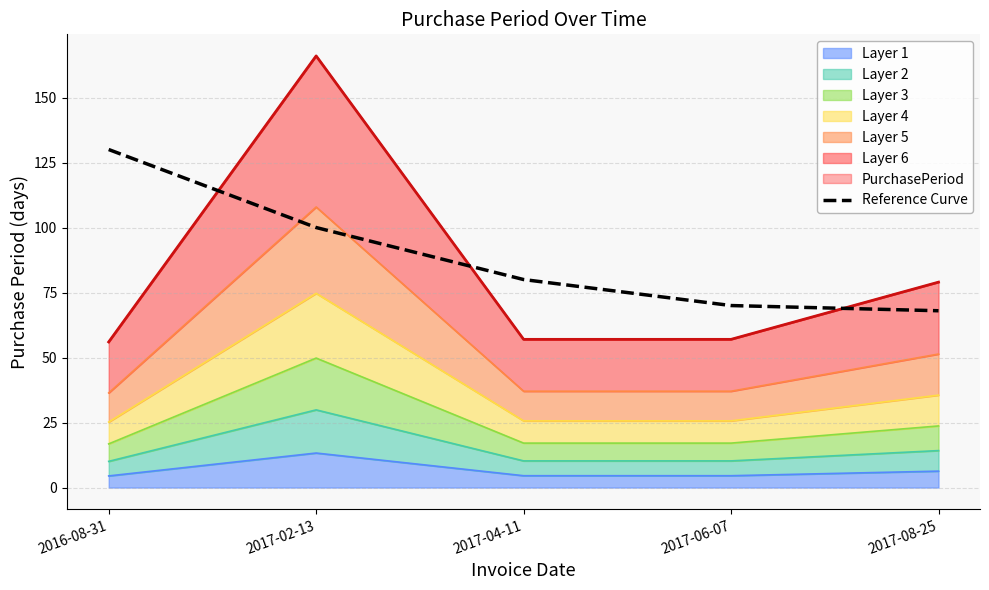

What is the sum of the values at 2017-06-07 and 2017-02-13?

170